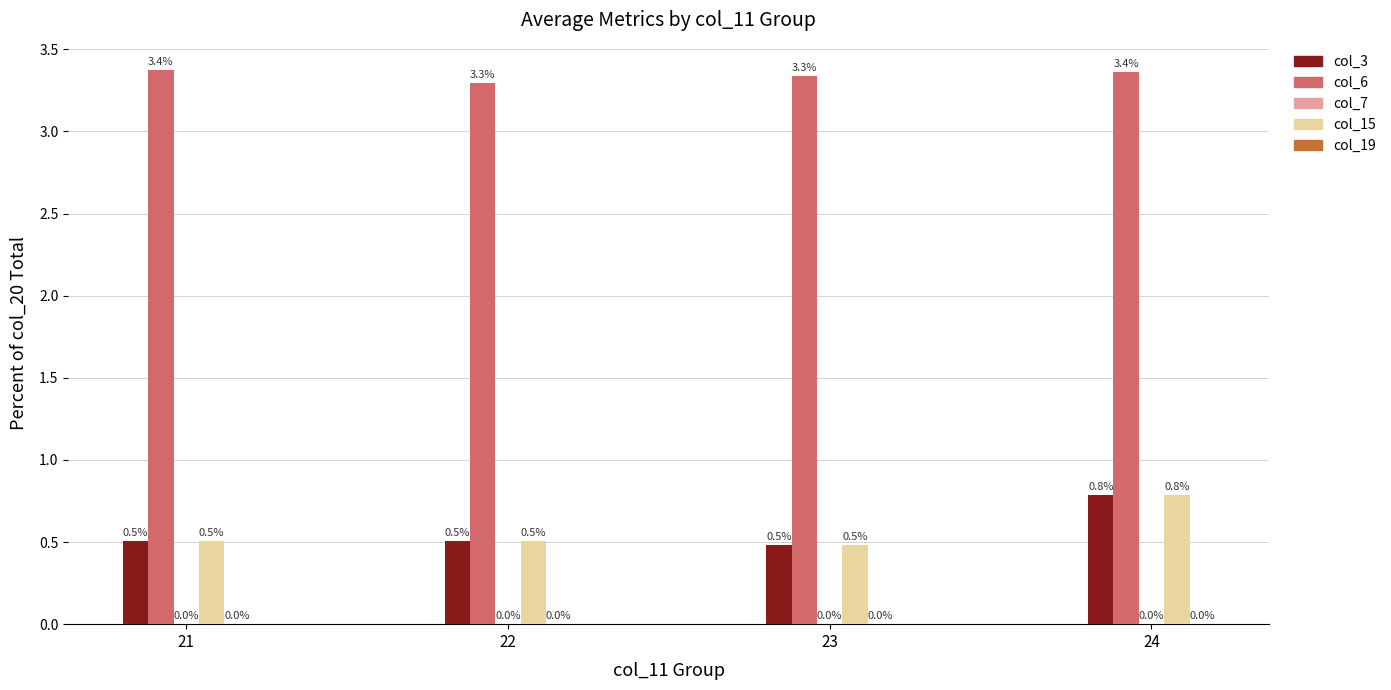

The col_3 series shows 0.5 at 22. True or false?

True